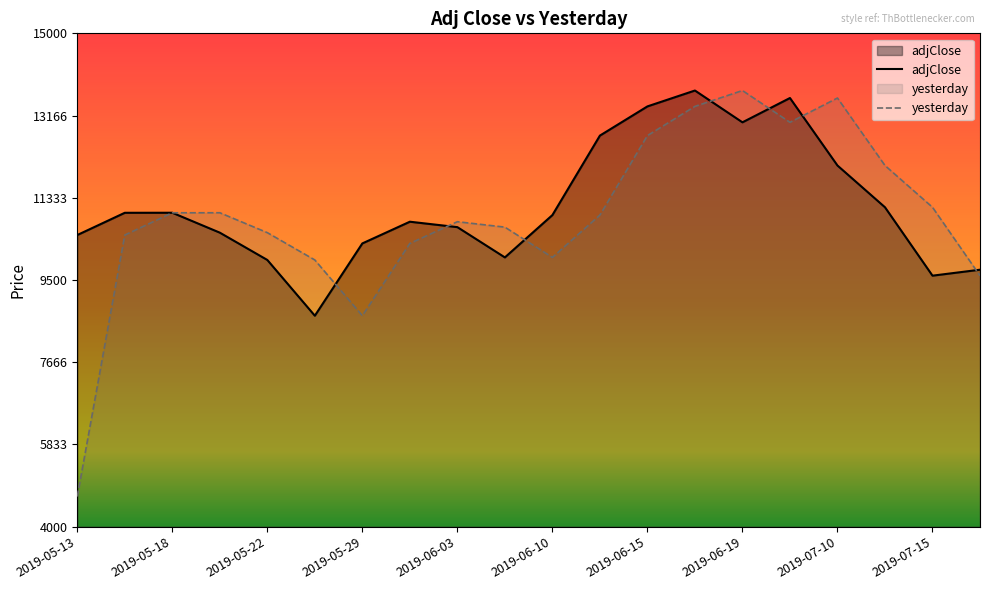

List the series in order of their overall mean, lowest first.

yesterday, adjClose